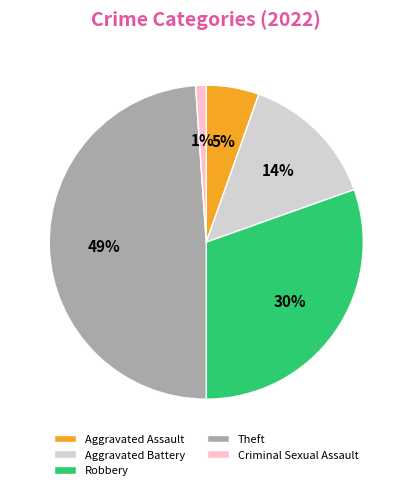

Does Aggravated Battery account for over 50% of the chart?

No